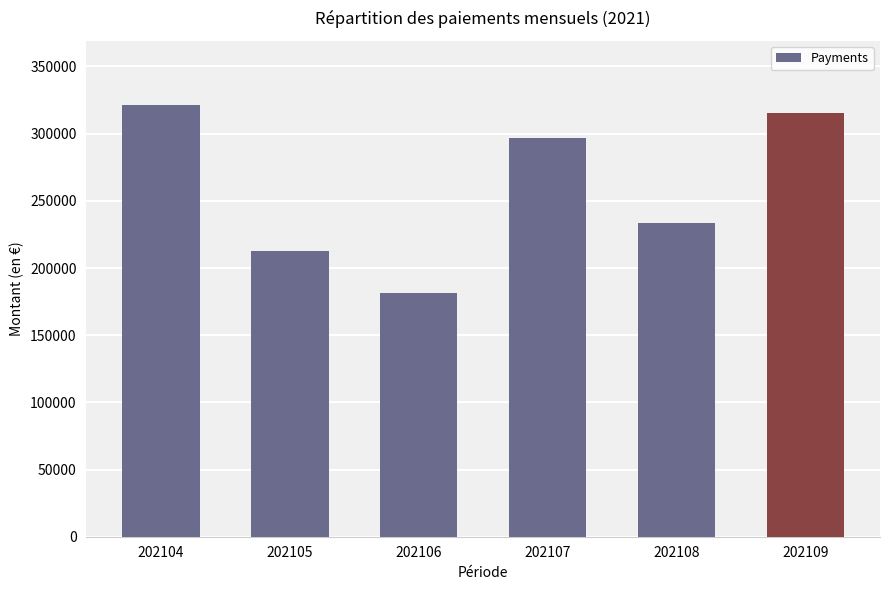

Is it true that the value at 202105 is 71065.7?

False